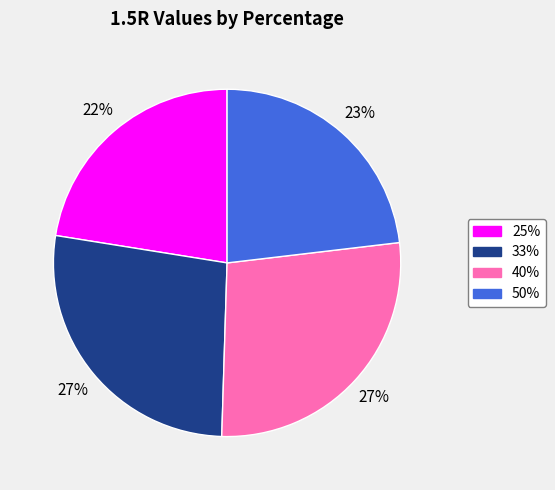

How many segments does this pie chart have?

4